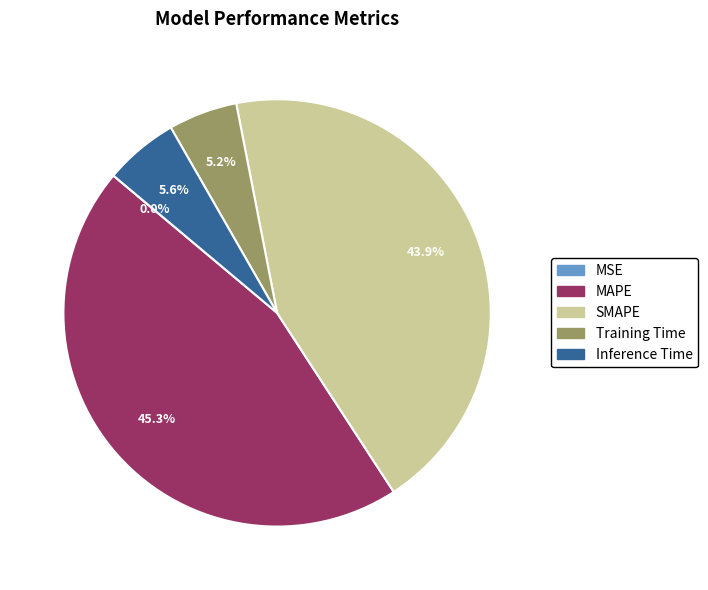

True or false: SMAPE accounts for 44% of the total.

True